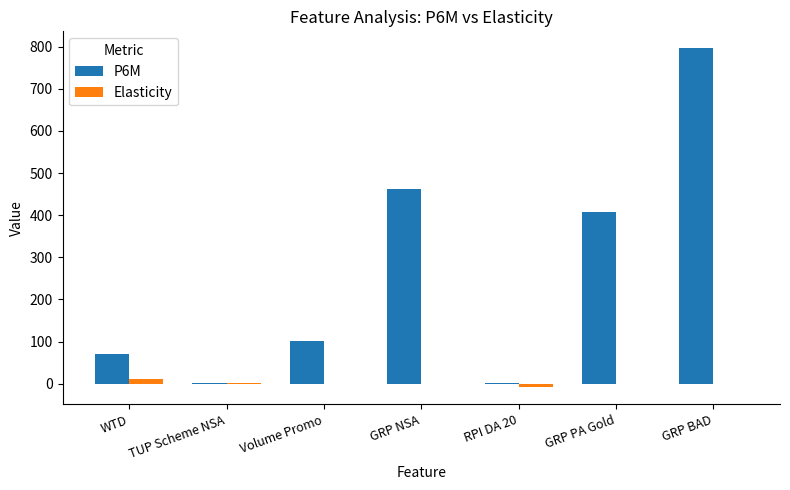

Are the bars horizontal?

No